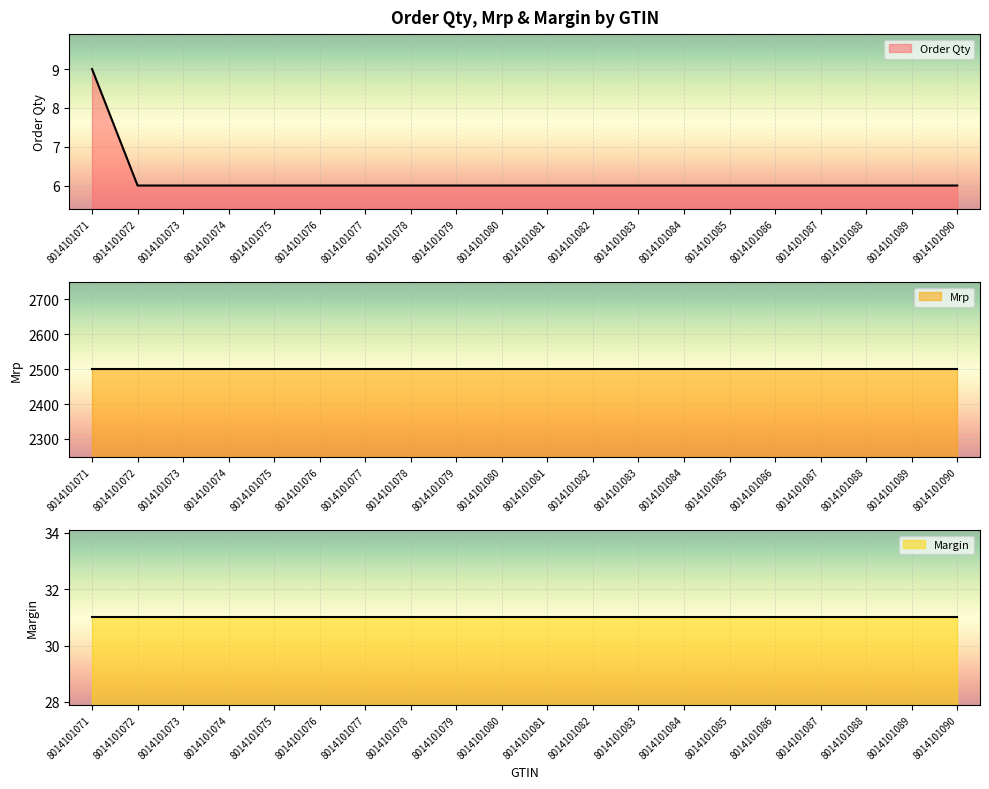

What is the lowest value of the Order Qty series?

6